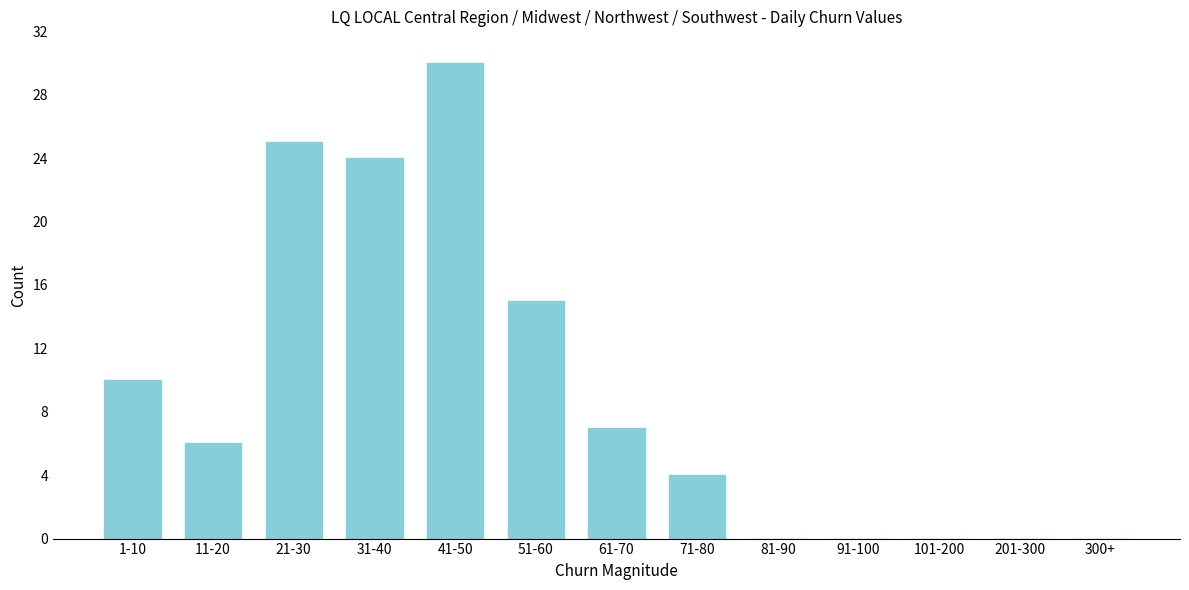

Reading left to right, list all the values displayed in this chart.

1-10=10	11-20=6	21-30=25	31-40=24	41-50=30	51-60=15	61-70=7	71-80=4	81-90=0	91-100=0	101-200=0	201-300=0	300+=0